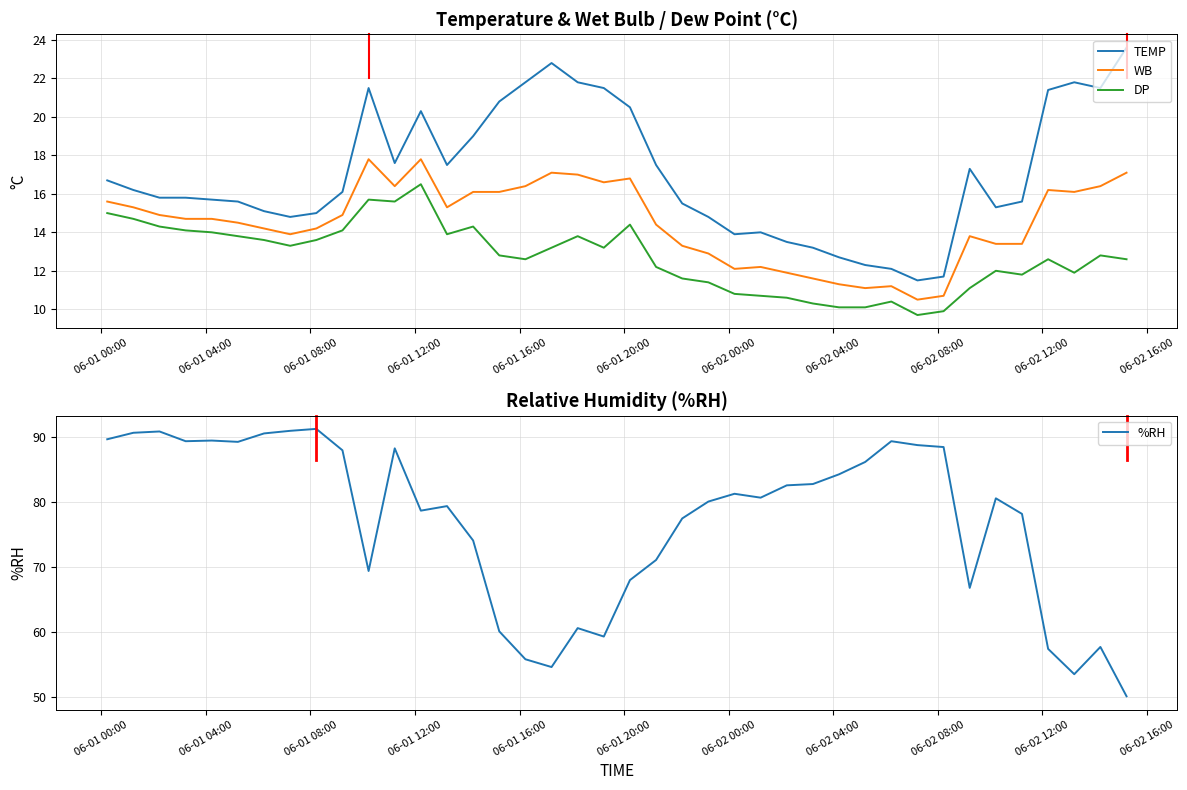

Does the chart have visible grid lines?

Yes